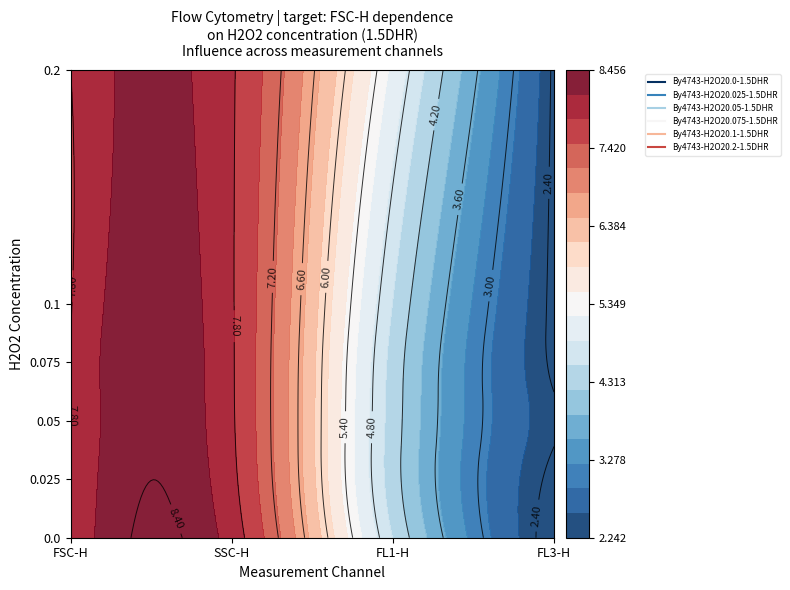

What is the difference between the By4743-H2O20.1-1.5DHR values at 0 and 3?

5.4